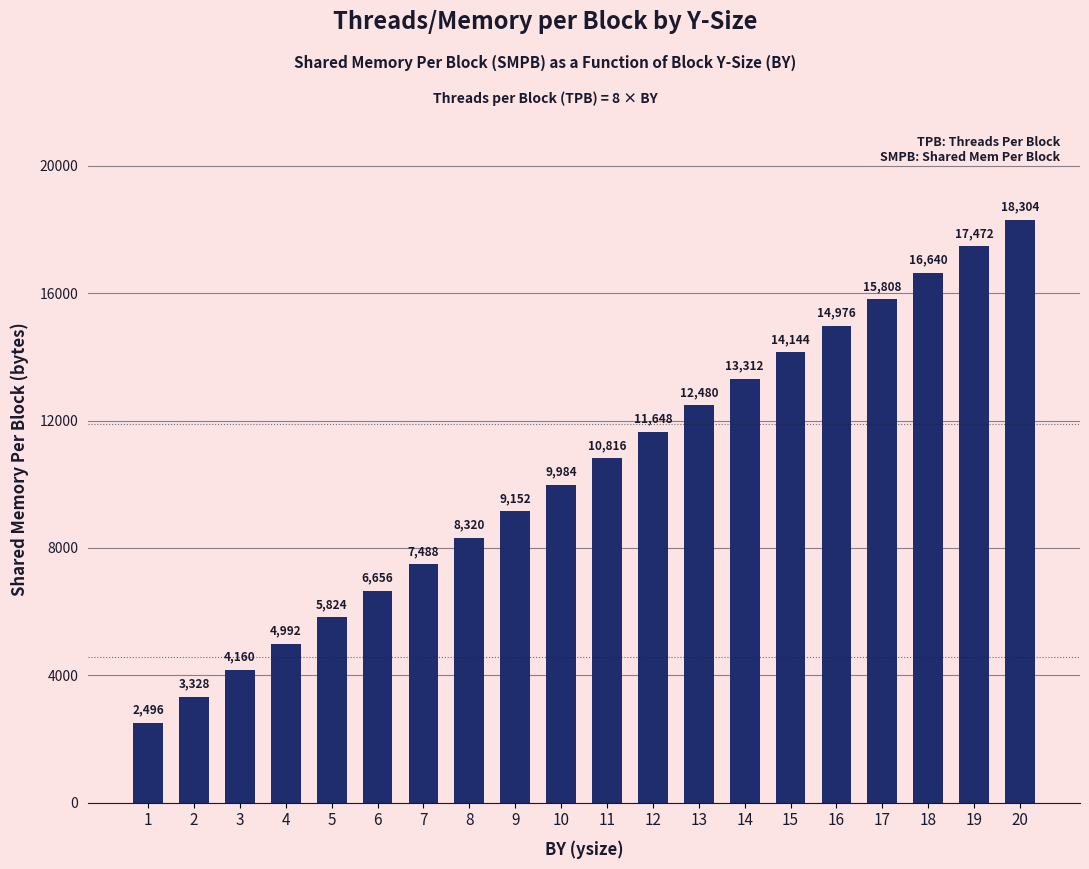

What is the ratio of the value at 8 to the value at 9?

0.9